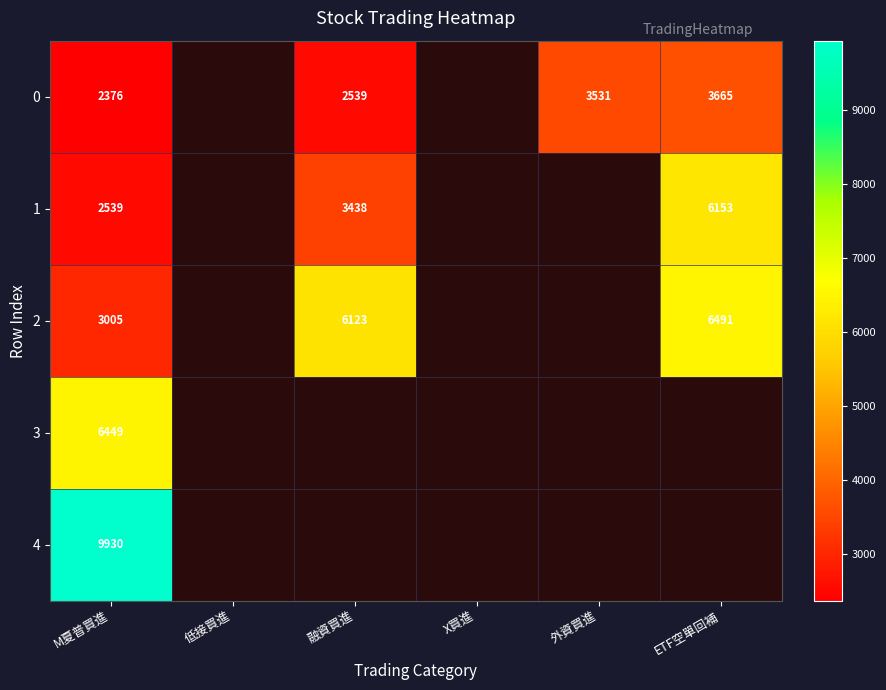

Between 低接買進 and 外資買進, which is larger?

外資買進